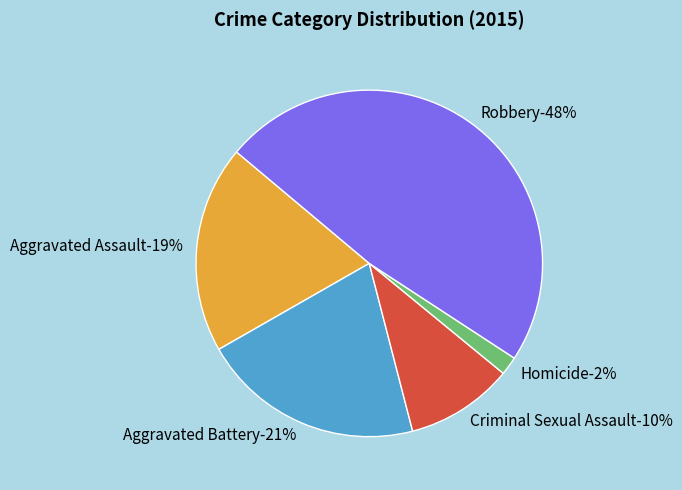

The Homicide slice represents 16% of the pie. True or false?

False